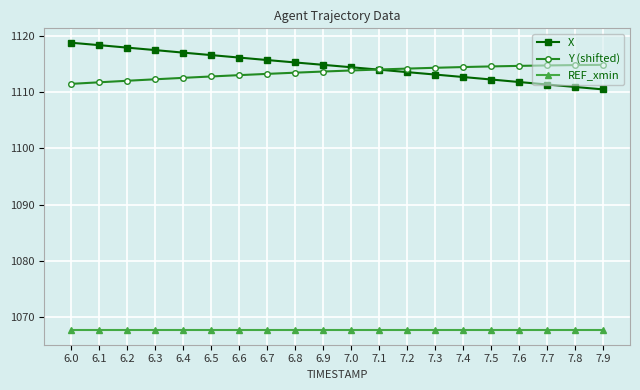

At how many categories does at least one series exceed 1070?

20